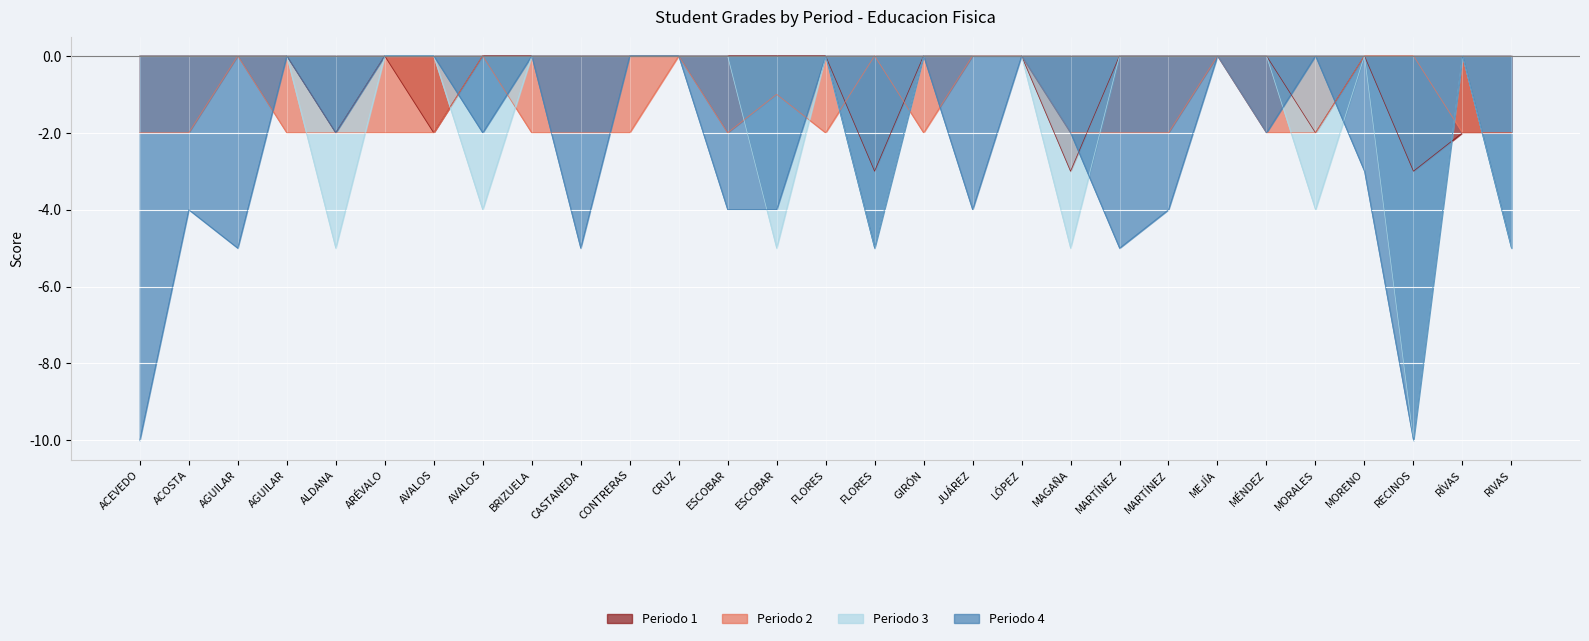

How many values in Periodo 2 are below zero?

20